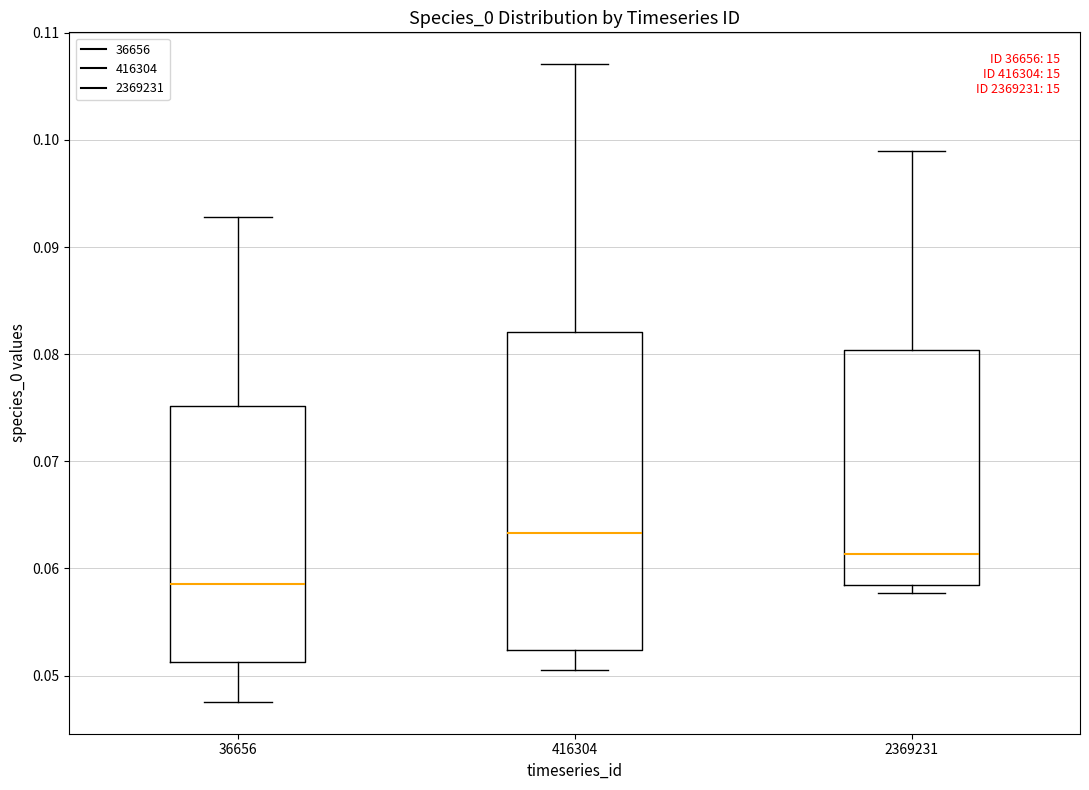

Where is the upper edge of the box at x = 2369231 on the y-axis? The values are not printed on the chart, so give them approximately, as read against the axis.

0.080